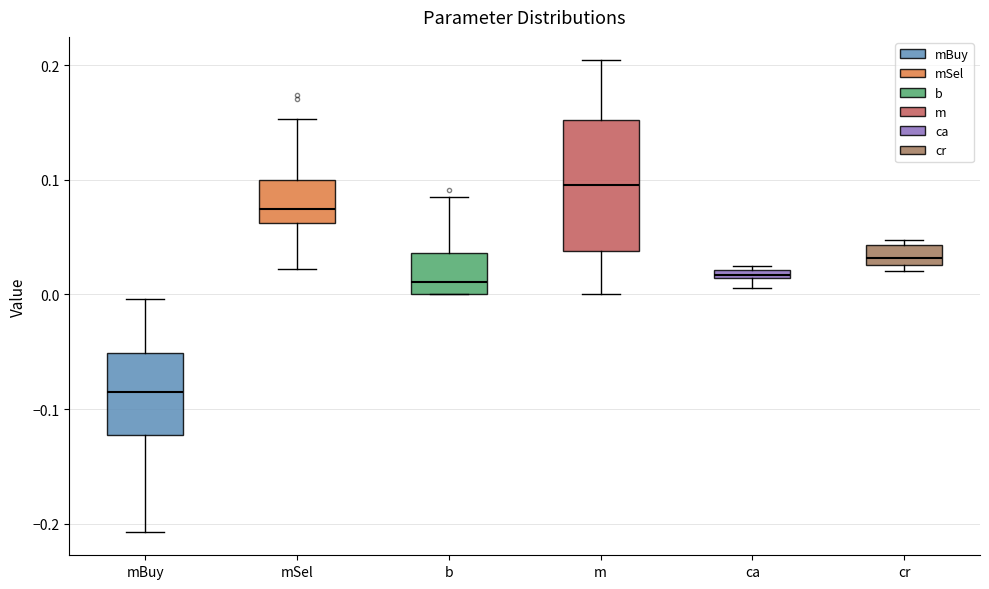

Which box is the tallest, from its lower edge to its upper edge?

m